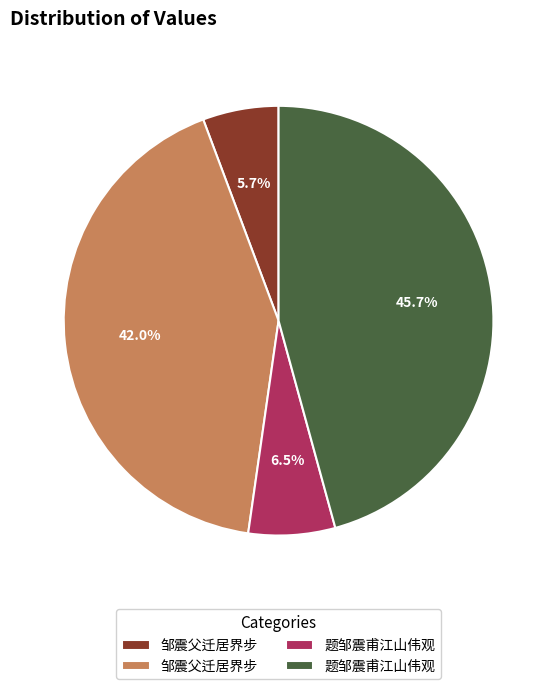

Is there any slice that represents more than half of the pie?

No